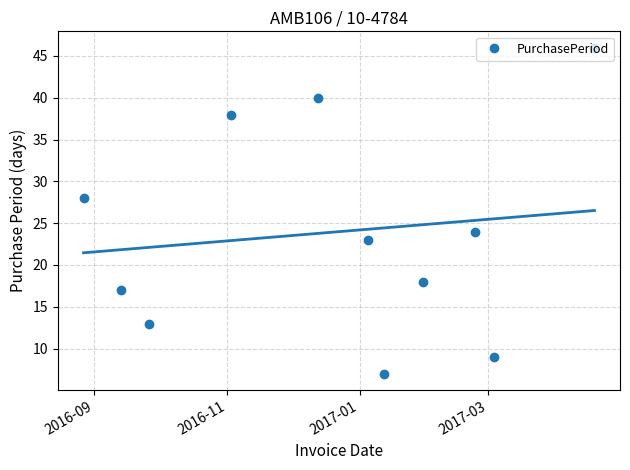

How many interior local valleys does the PurchasePeriod series have?

3